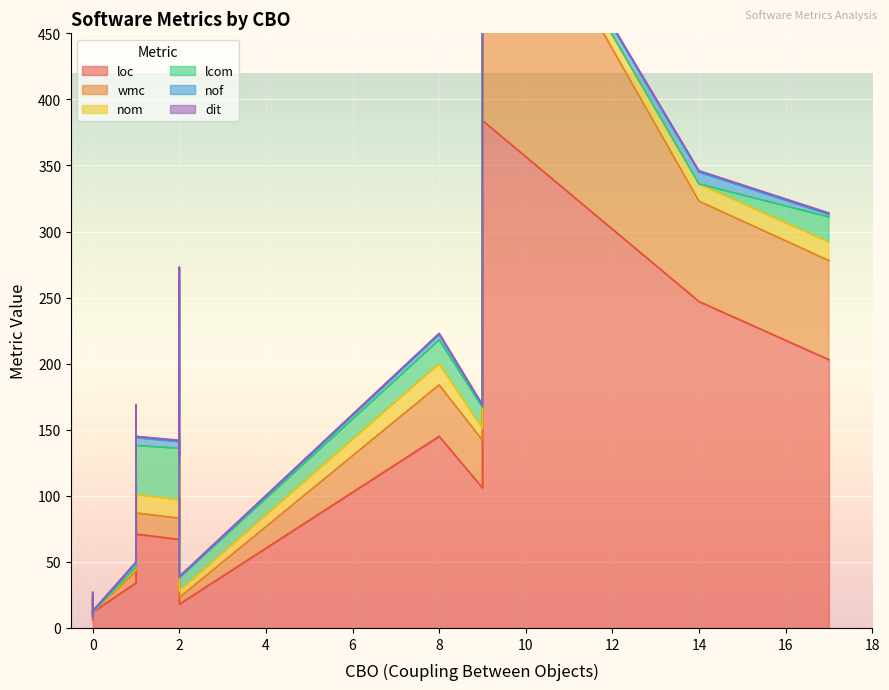

Count the nof values in the range 1 to 5.

11